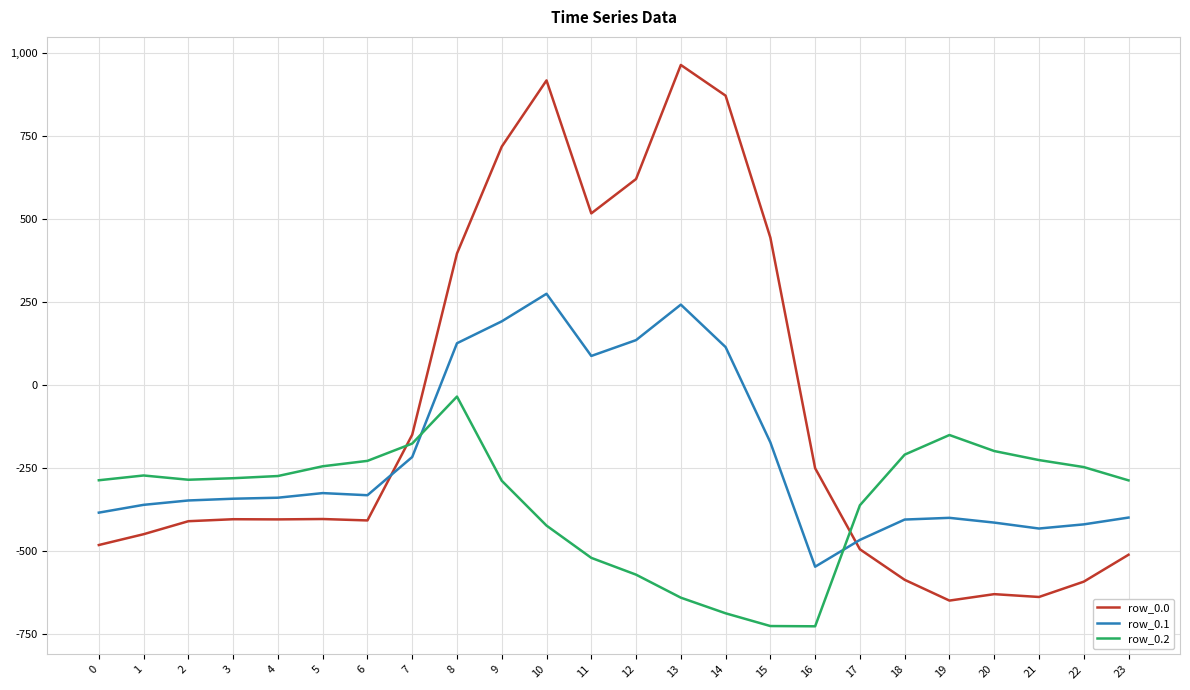

What is the lowest value of the row_0.1 series?

-547.3